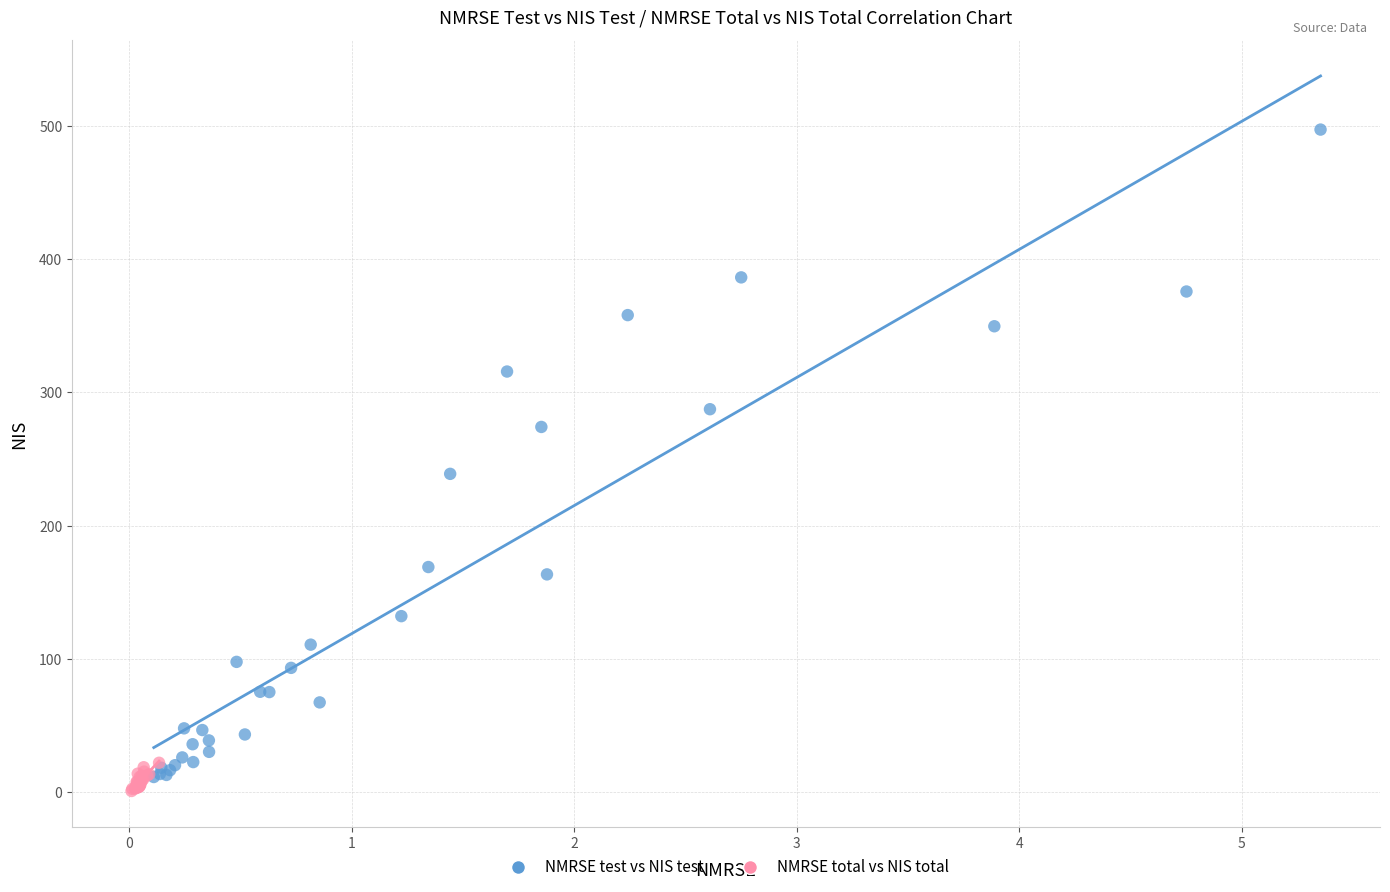

Which series contains the highest Y value?

NMRSE test vs NIS test